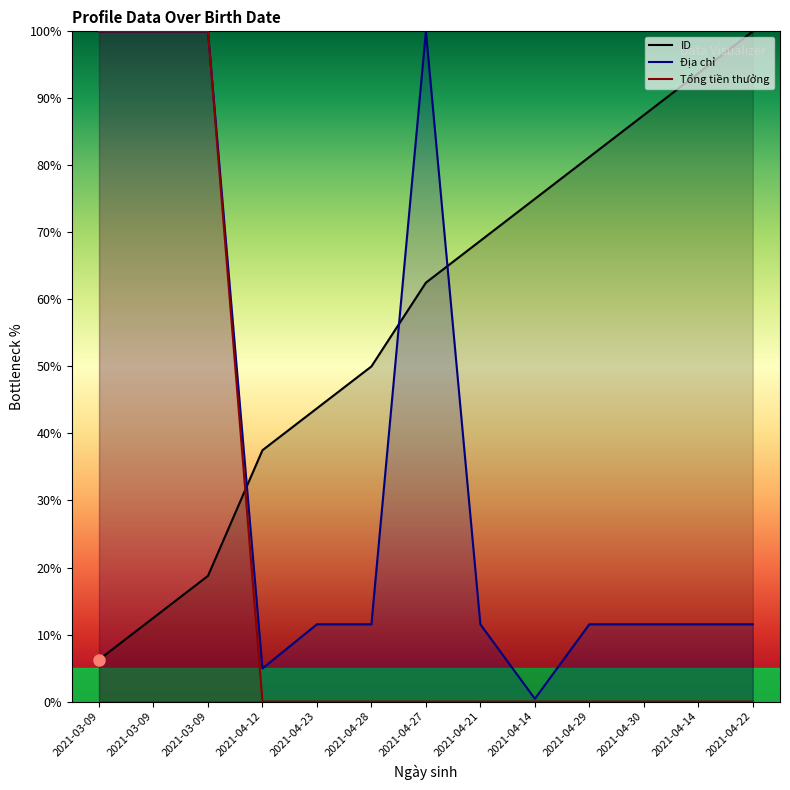

True or false: ID has more than 0 interior local peaks.

False